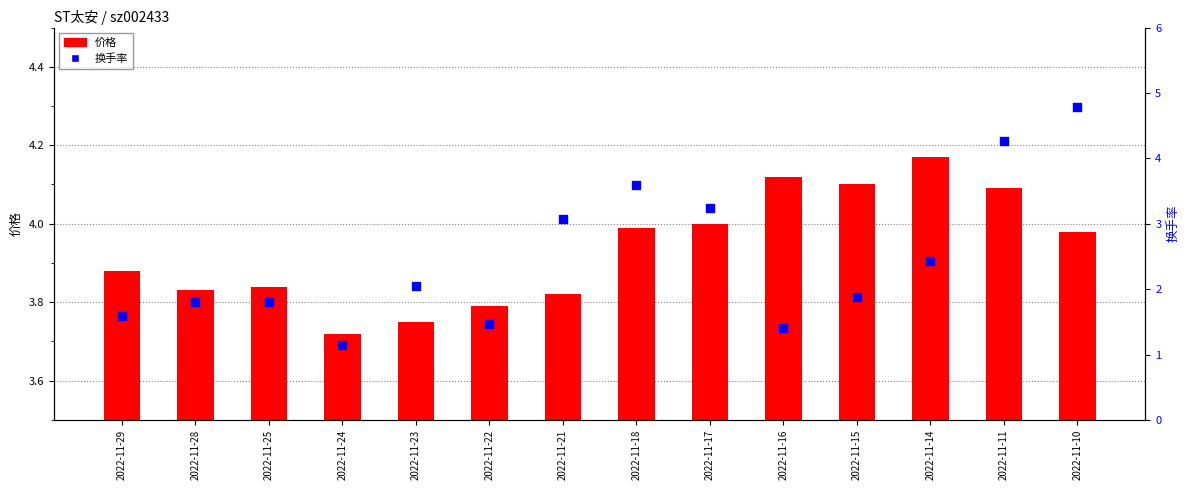

Is the value of 价格 at 2022-11-29 greater than the value of 换手率 at 2022-11-17?

Yes